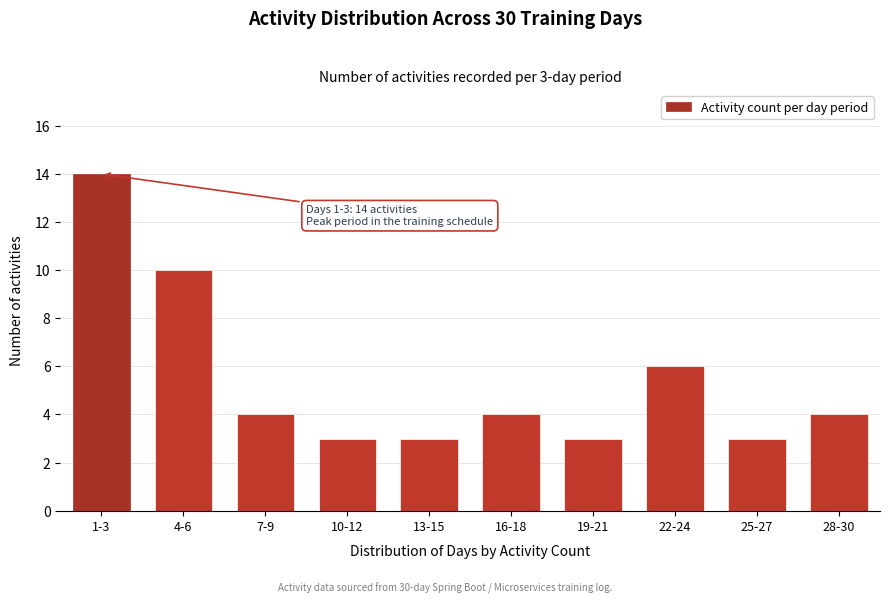

Reading left to right, what are all the values shown in this chart?

14	10	4	3	3	4	3	6	3	4